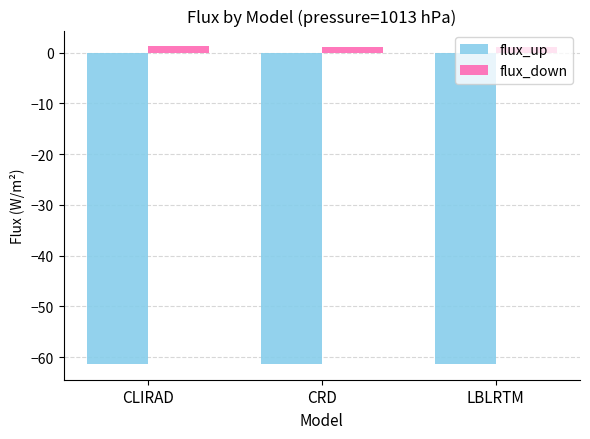

What is the average value of the flux_up series?

-61.3